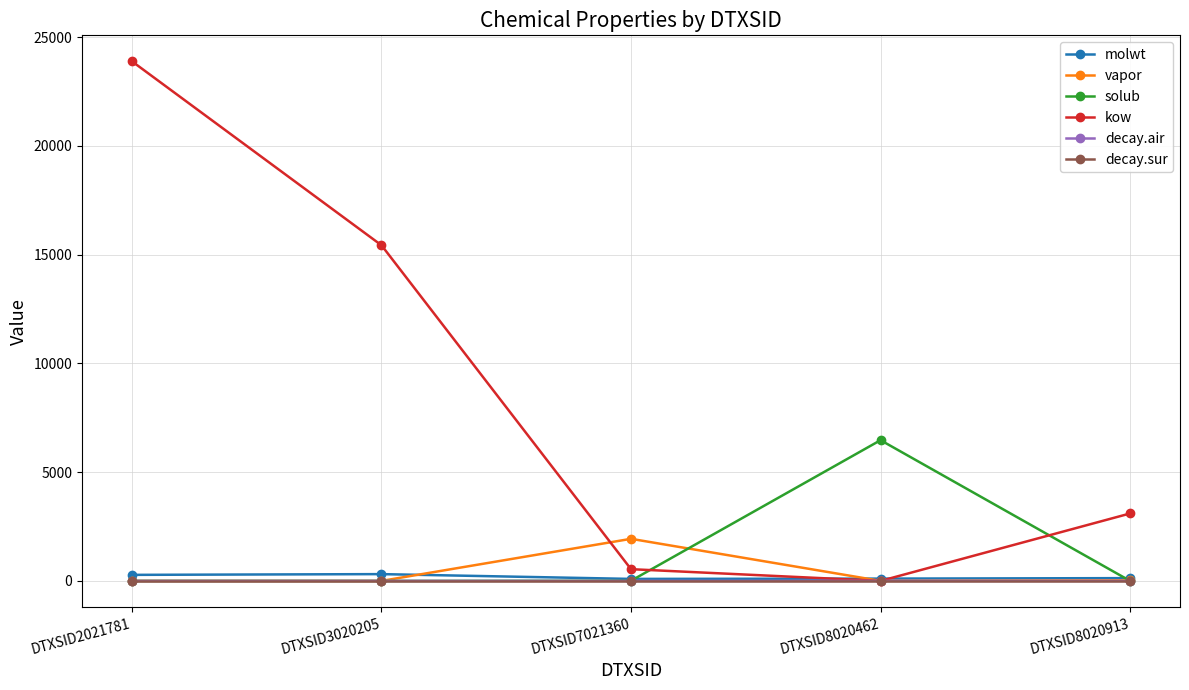

What value does the molwt series have at DTXSID8020462?

106.1